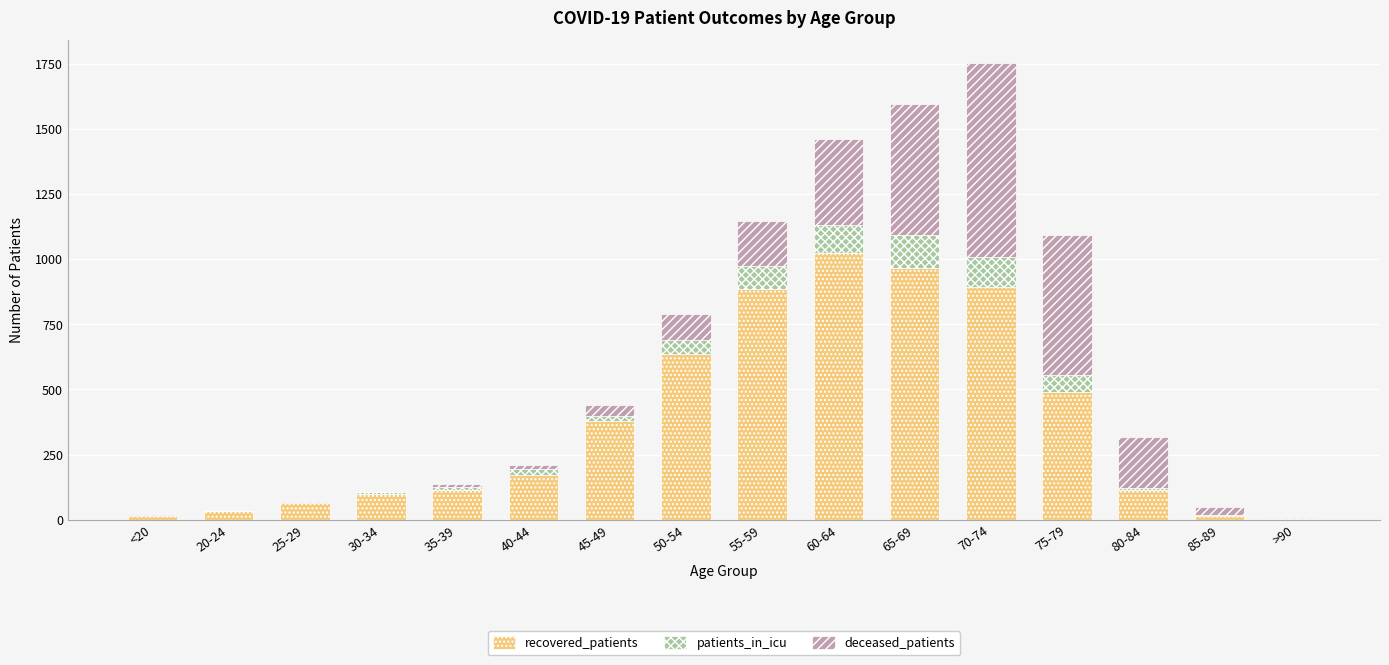

What is the sum of all recovered_patients values?

5897